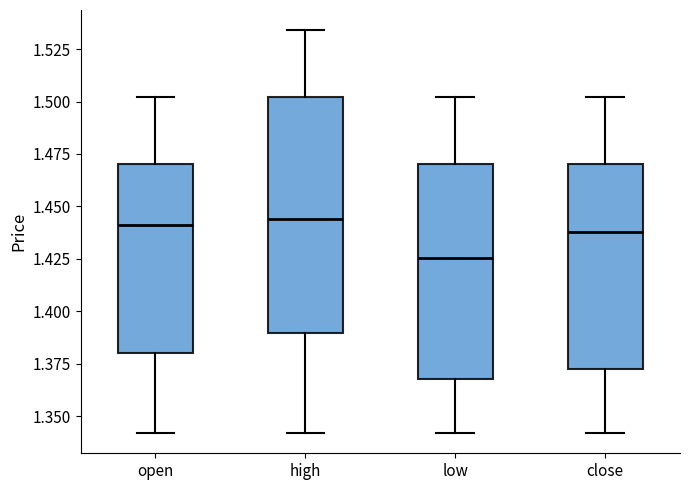

Where is the upper edge of the box for low on the y-axis? The values are not printed on the chart, so give them approximately, as read against the axis.

1.470